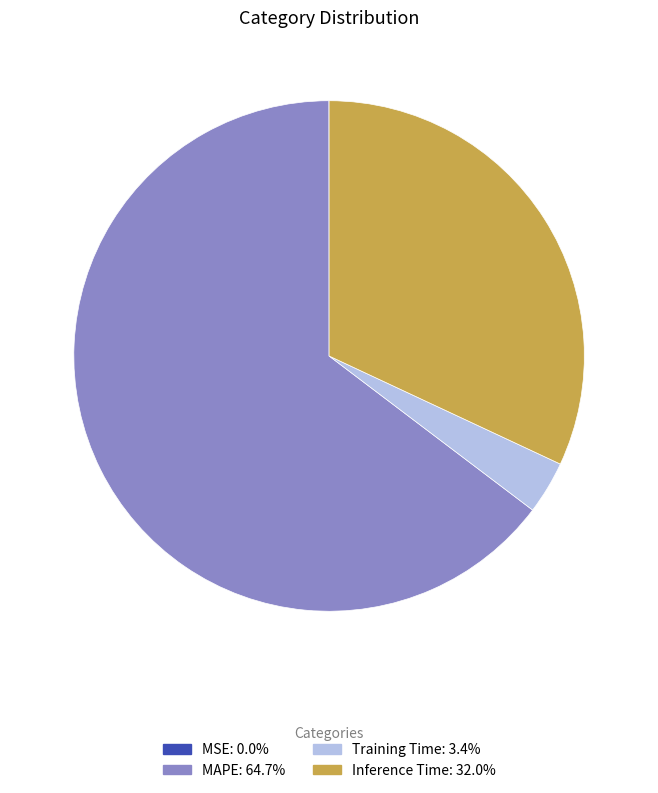

Which category has the biggest portion of the pie?

MAPE